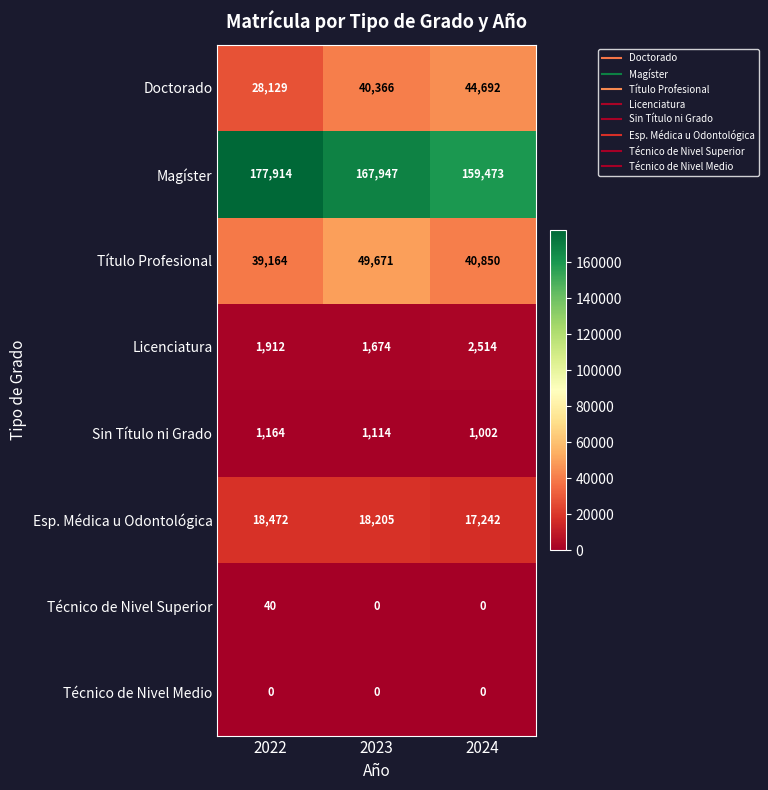

What is the average value of the Sin Título ni Grado series?

1093